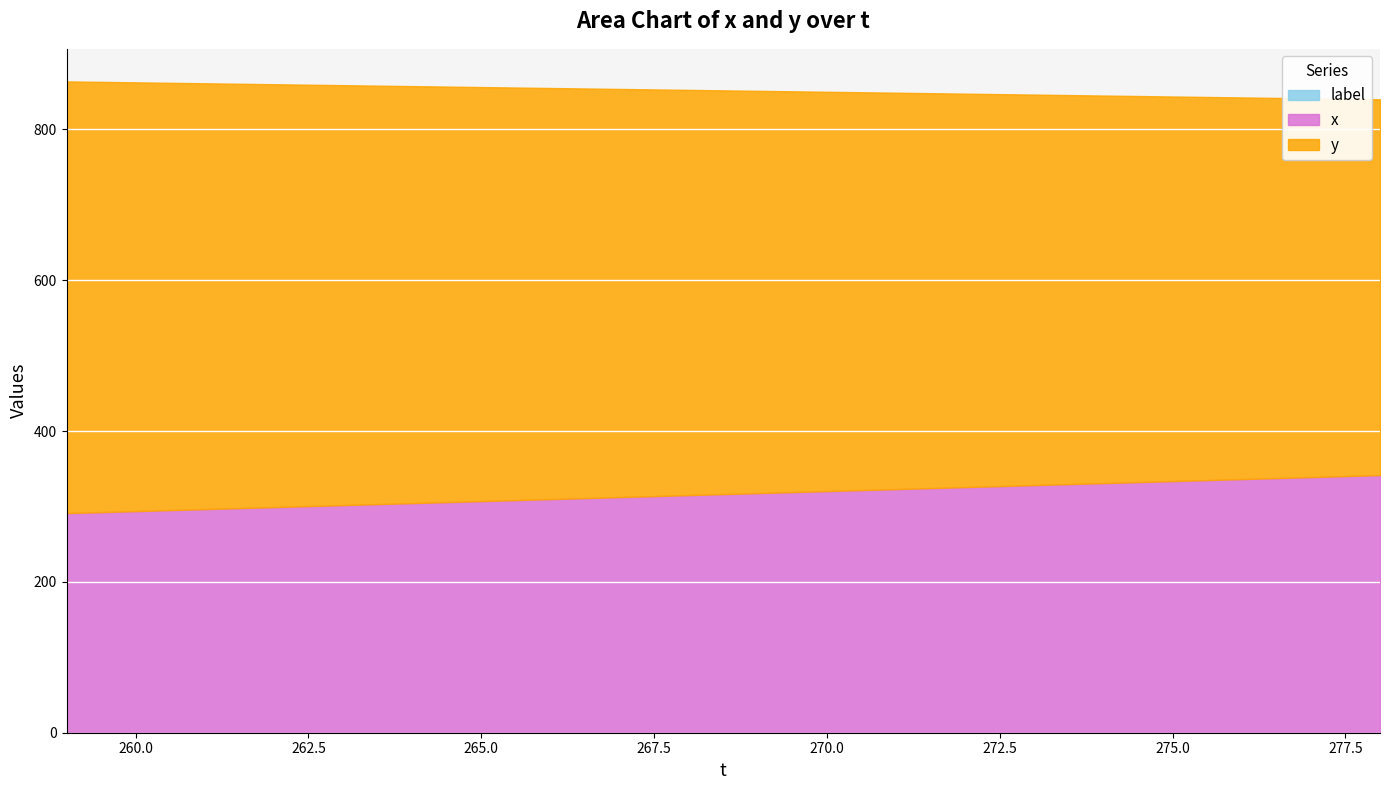

True or false: label and y cross at least once.

False